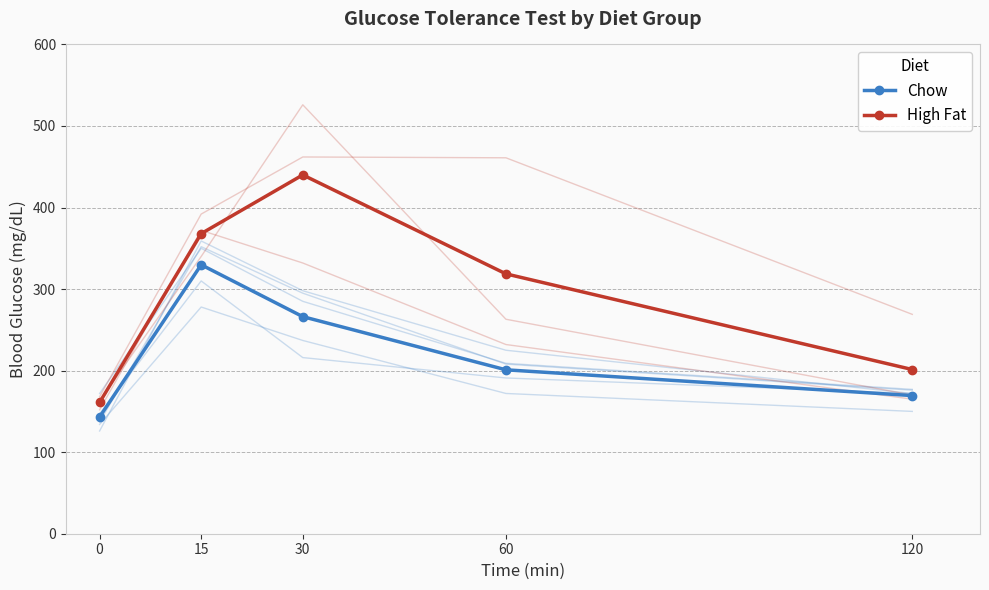

Reading right to left, extract all data points from this chart.

Chow: 120=169.4	60=201.0	30=266.2	15=329.8	0=143.2
High Fat: 120=201.3	60=318.7	30=440.0	15=368.0	0=161.0